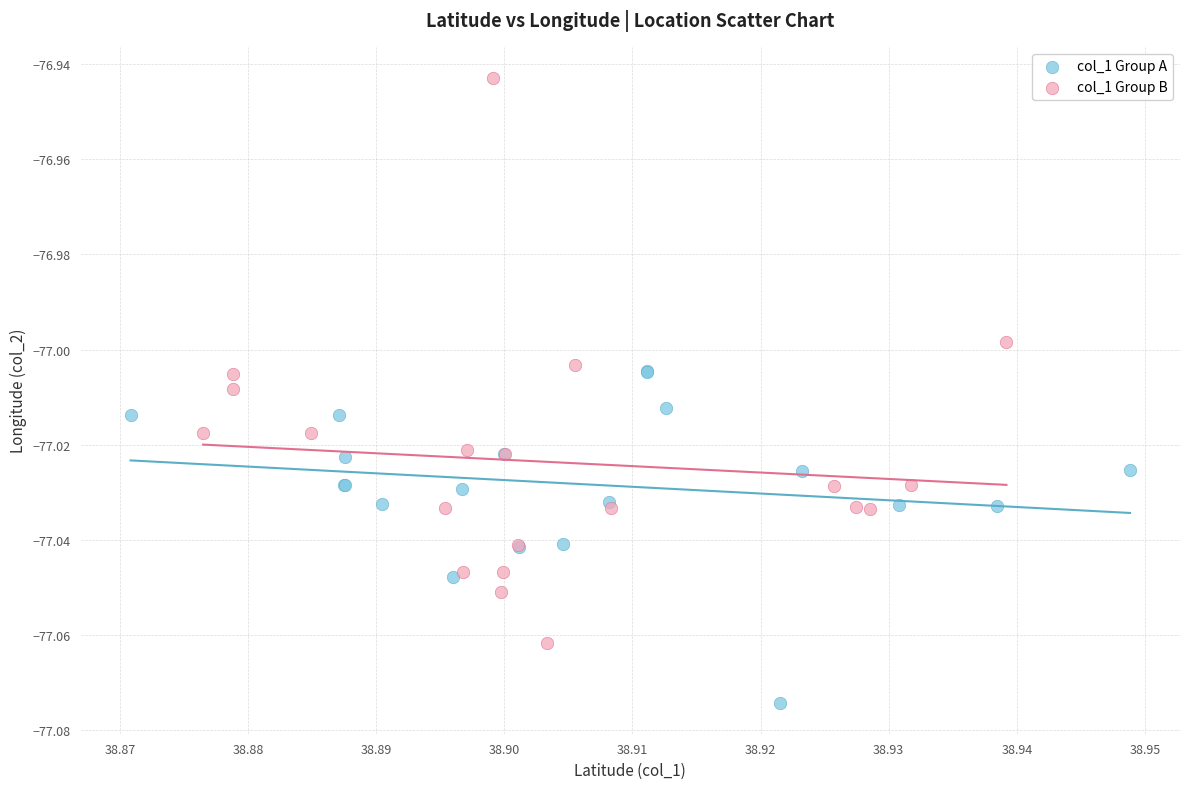

What are all the series names shown in the legend?

col_1 Group A, col_1 Group B